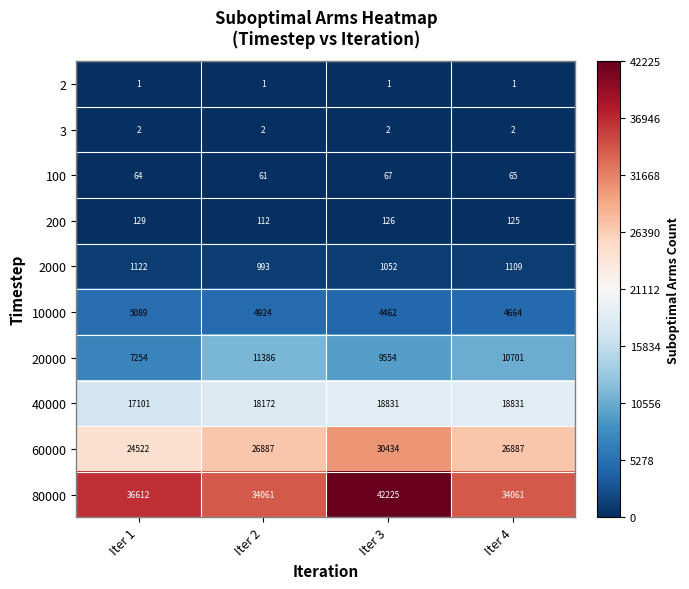

What is the approximate value of 10000 at Iter 4, to the nearest 100?

4700